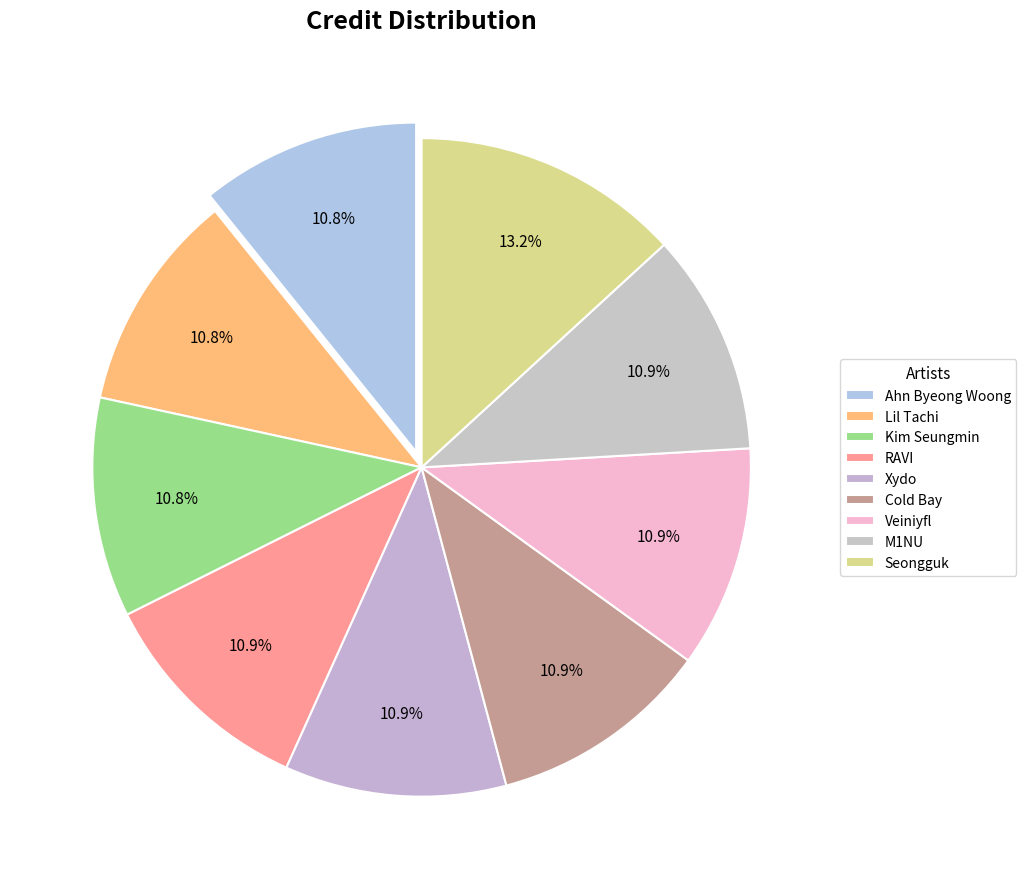

Count the number of slices in the pie.

9